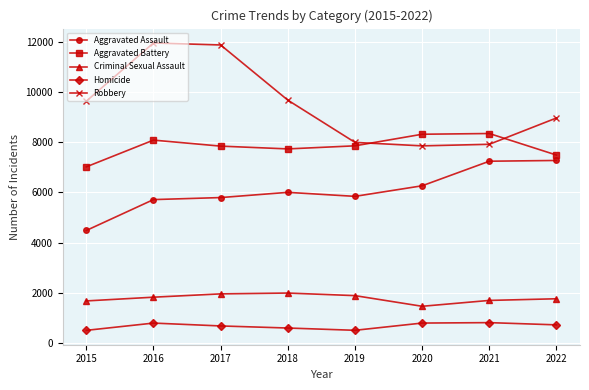

Which series has the largest total across all categories?

Robbery